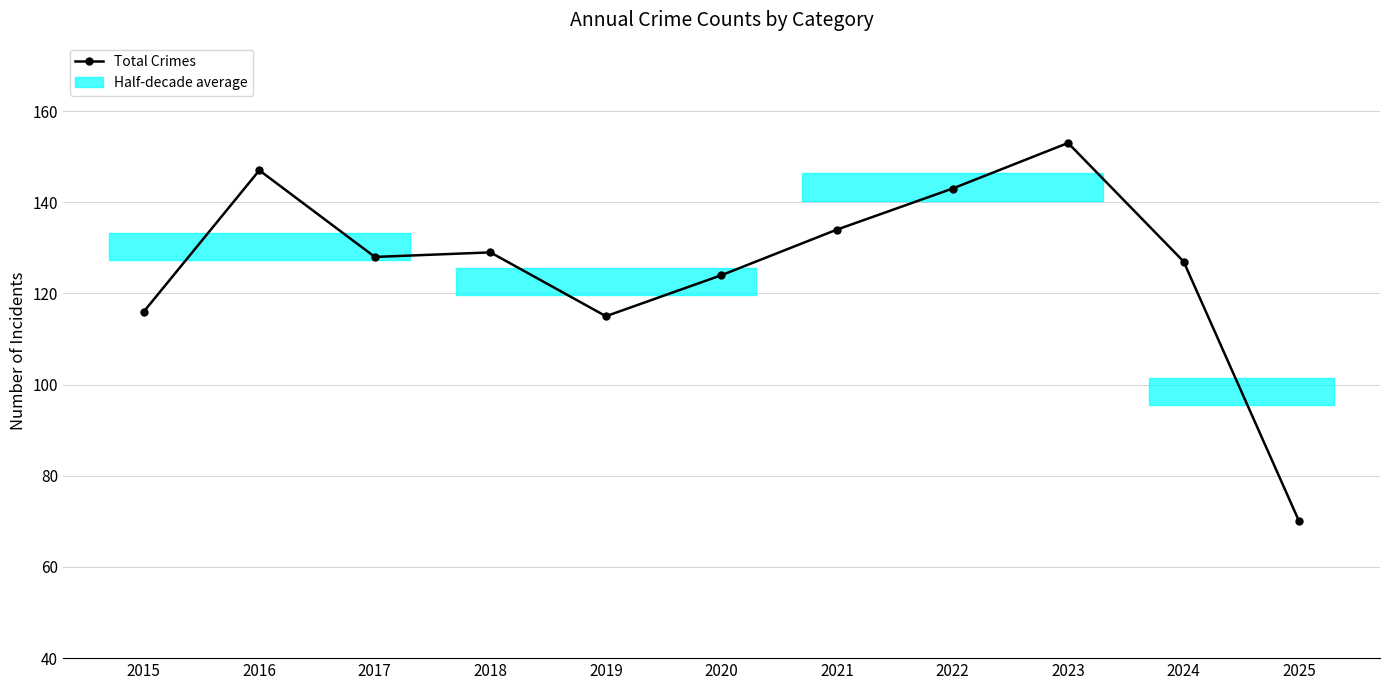

True or false: the data shows 147 at 2016.

True